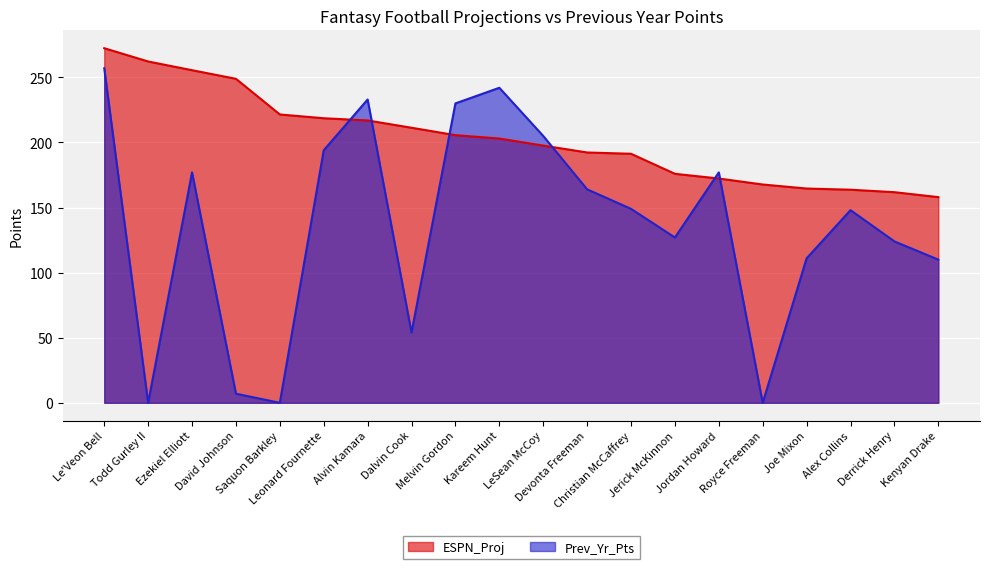

Does the chart display data point markers on the line(s)?

No